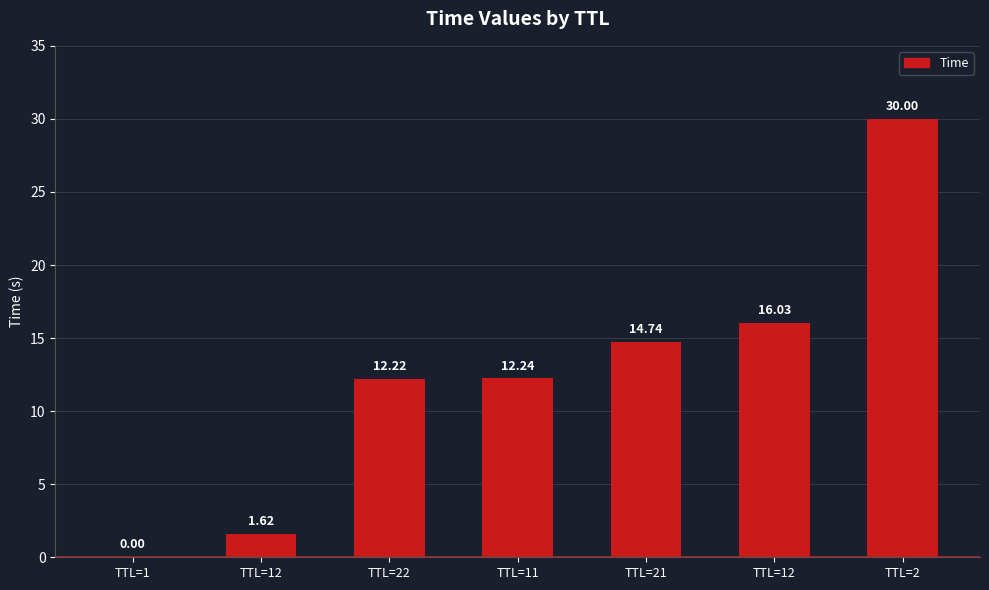

What is the average value?

12.4